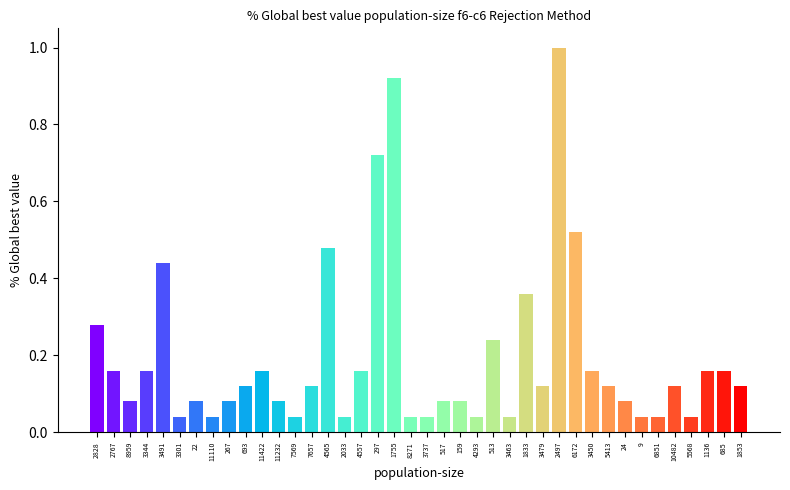

The chart shows a value of 0.3 at 1136. True or false?

False